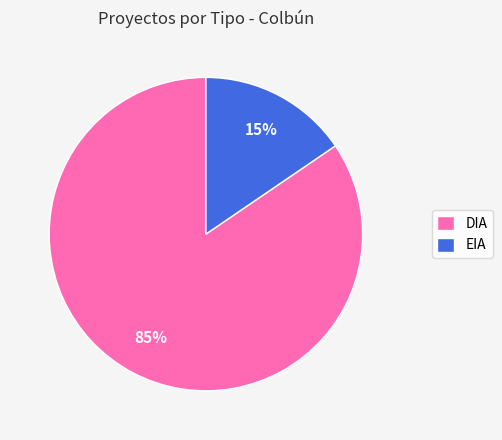

Count the number of slices in the pie.

2